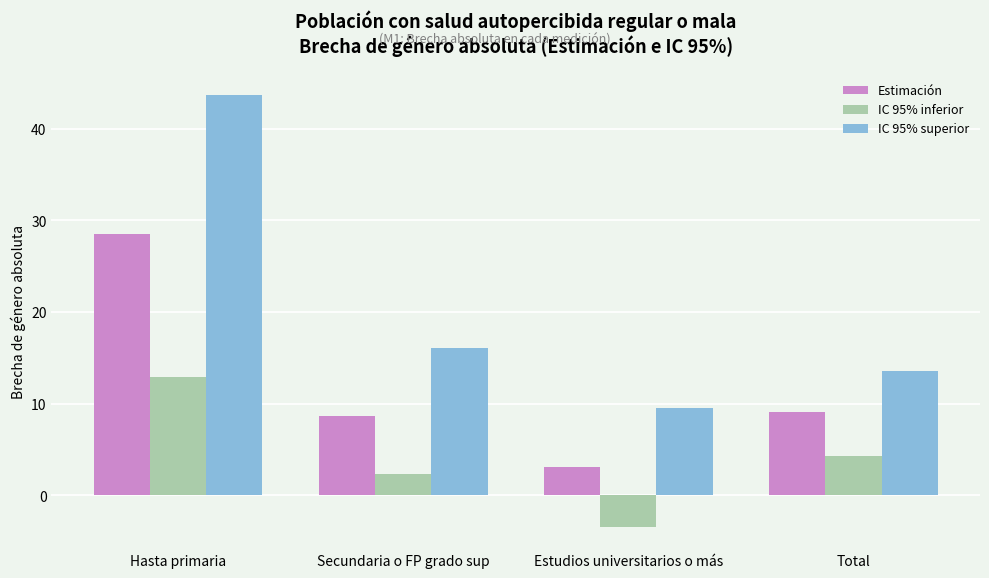

Where does the IC 95% inferior series first go above 4?

Hasta primaria